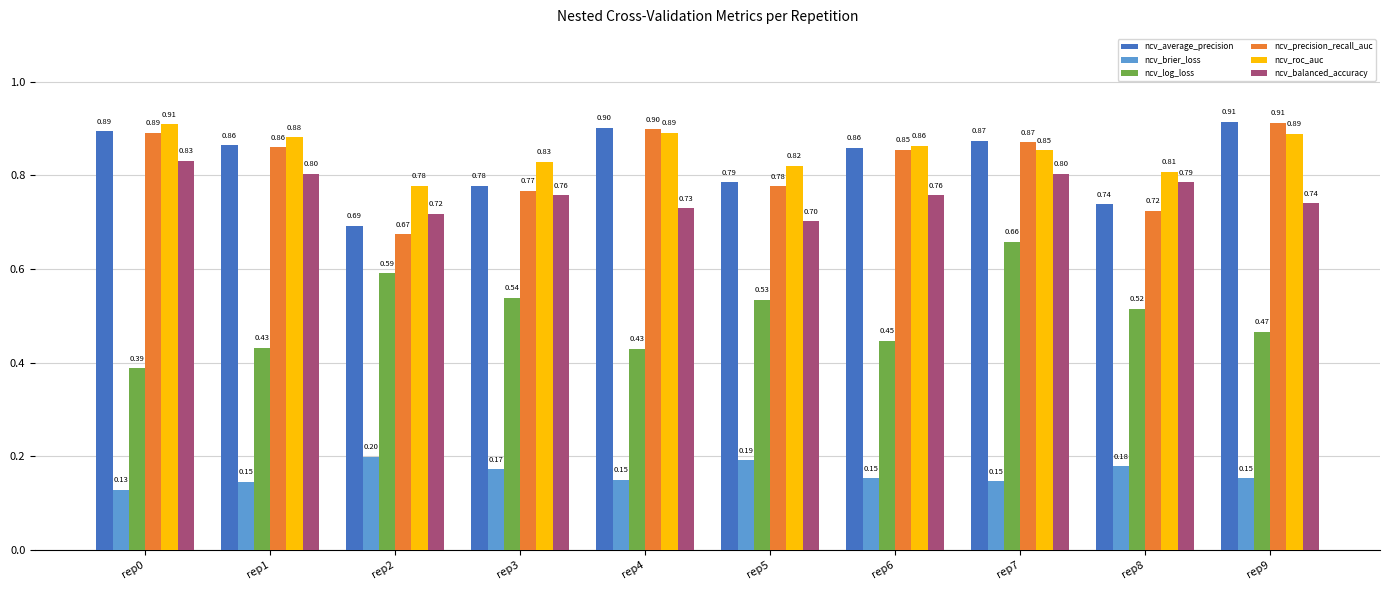

Between rep0 and rep7, which series saw the biggest shift?

ncv_log_loss